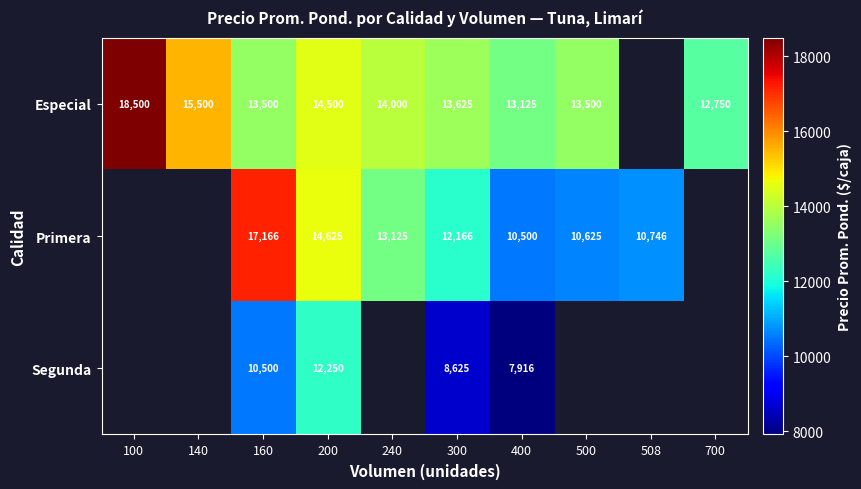

What is the difference between the Especial values at 700 and 500?

750